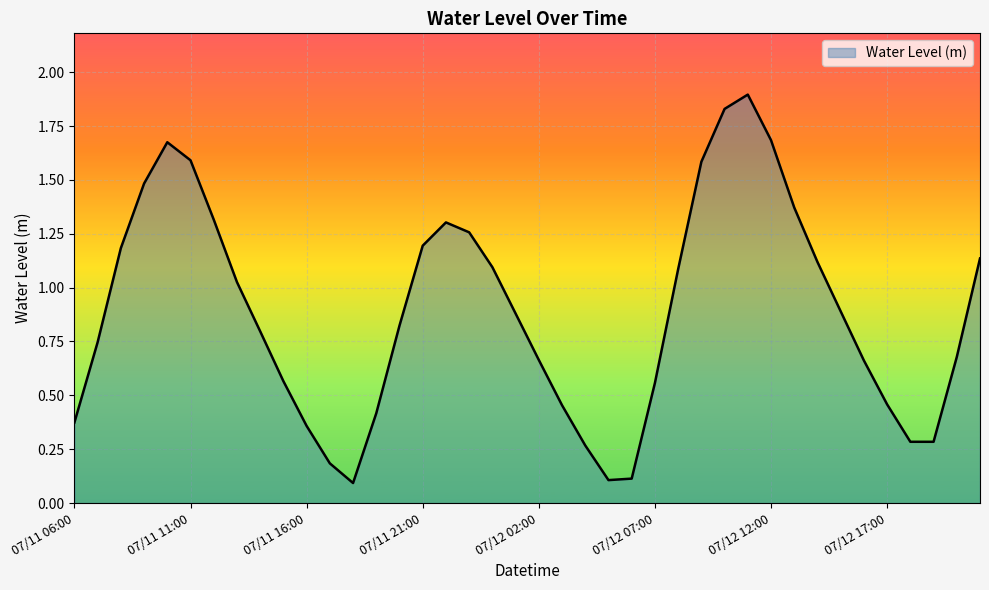

Which label corresponds to the smallest value in the chart?

07/11 18:00